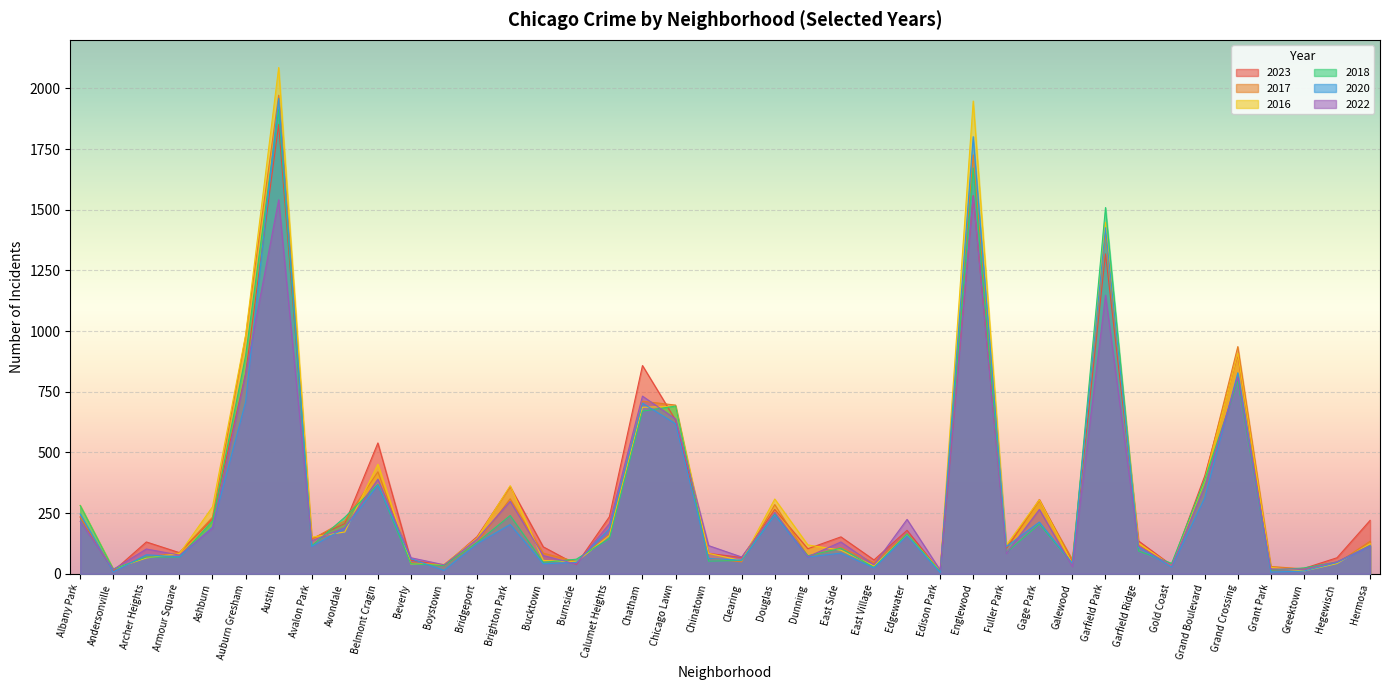

What is the difference between the maximum and minimum values in the 2016 series?

2075